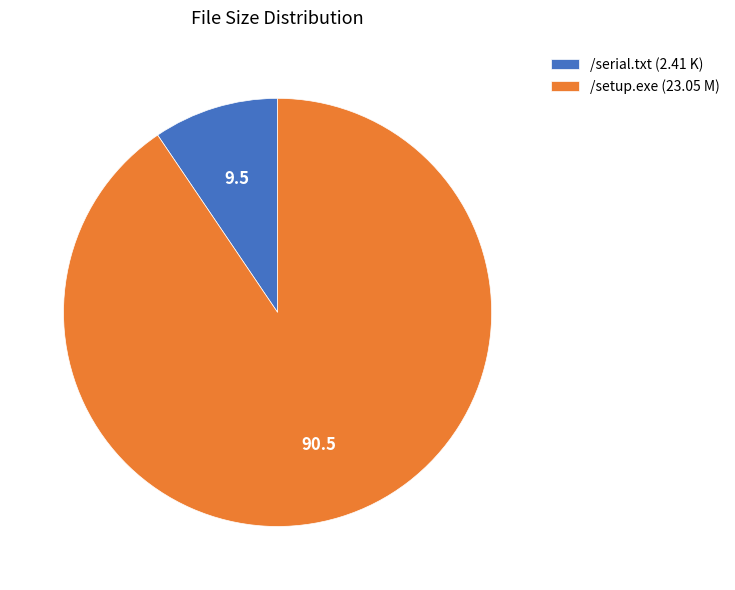

The /serial.txt (2.41 K) slice represents 23% of the pie. True or false?

False